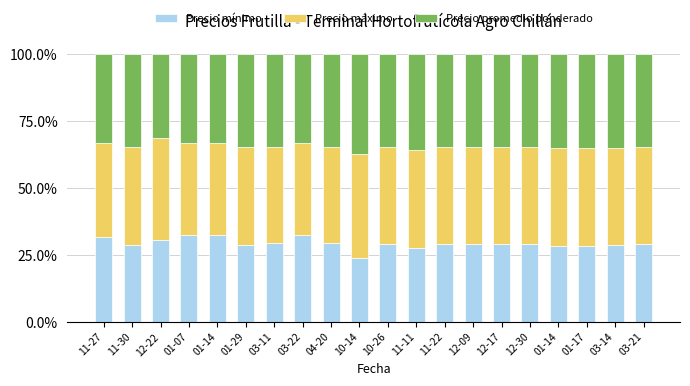

True or false: Precio promedio ponderado has a value of 0.5 at 01-14.

False